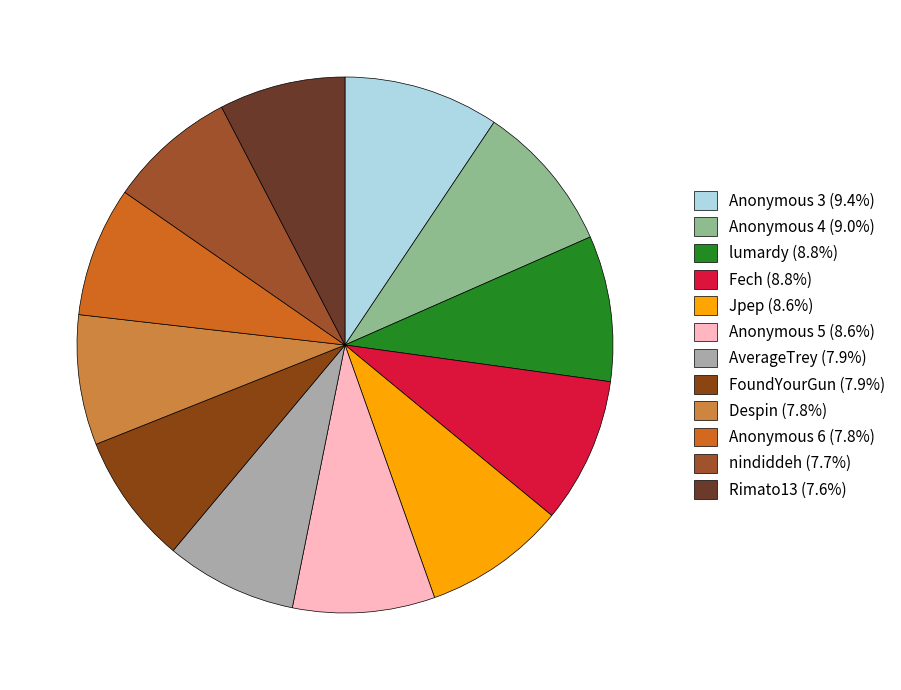

Is it true that nindiddeh is 8% of the pie?

True